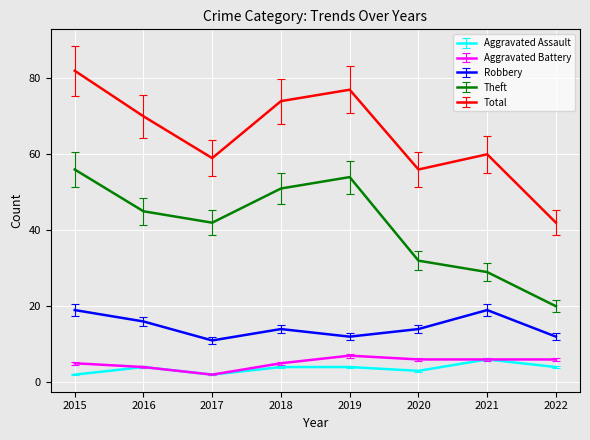

How many lines are shown in the chart?

5